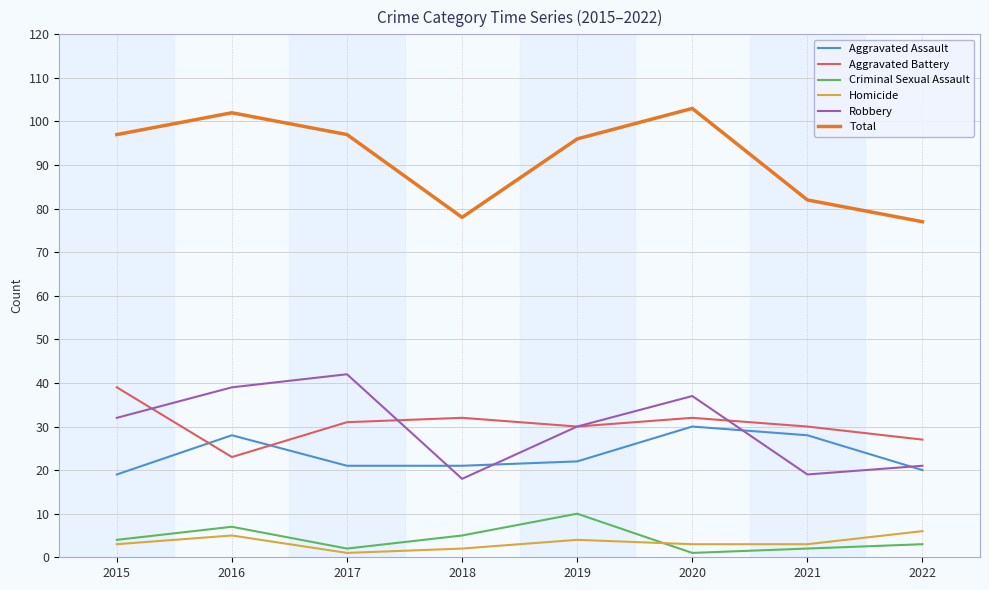

Is this an area chart (filled region under the line)?

No